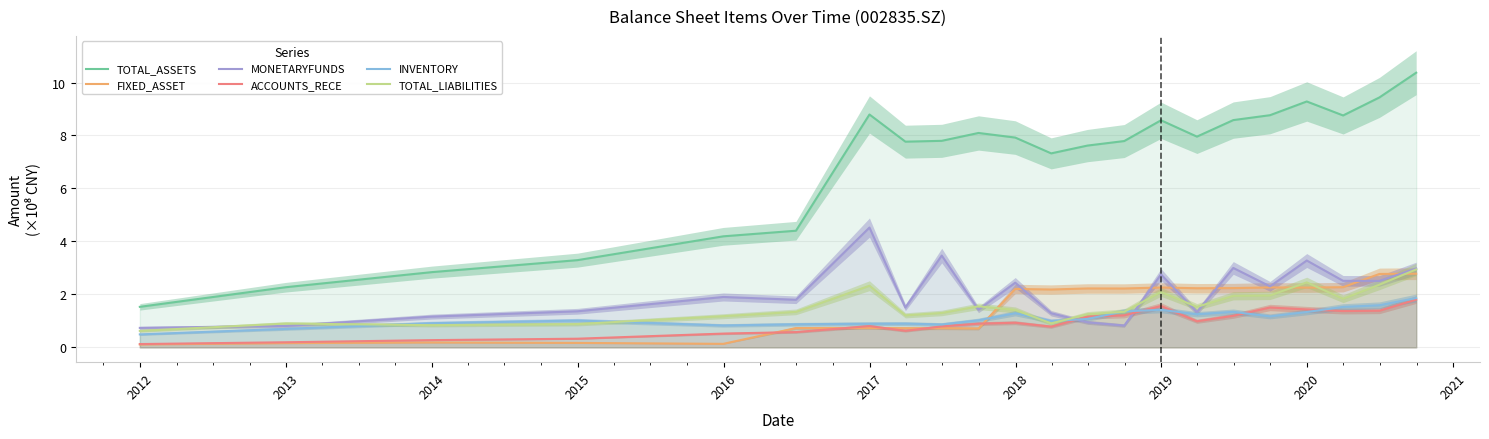

What is the highest value of the TOTAL_ASSETS series?

10.4